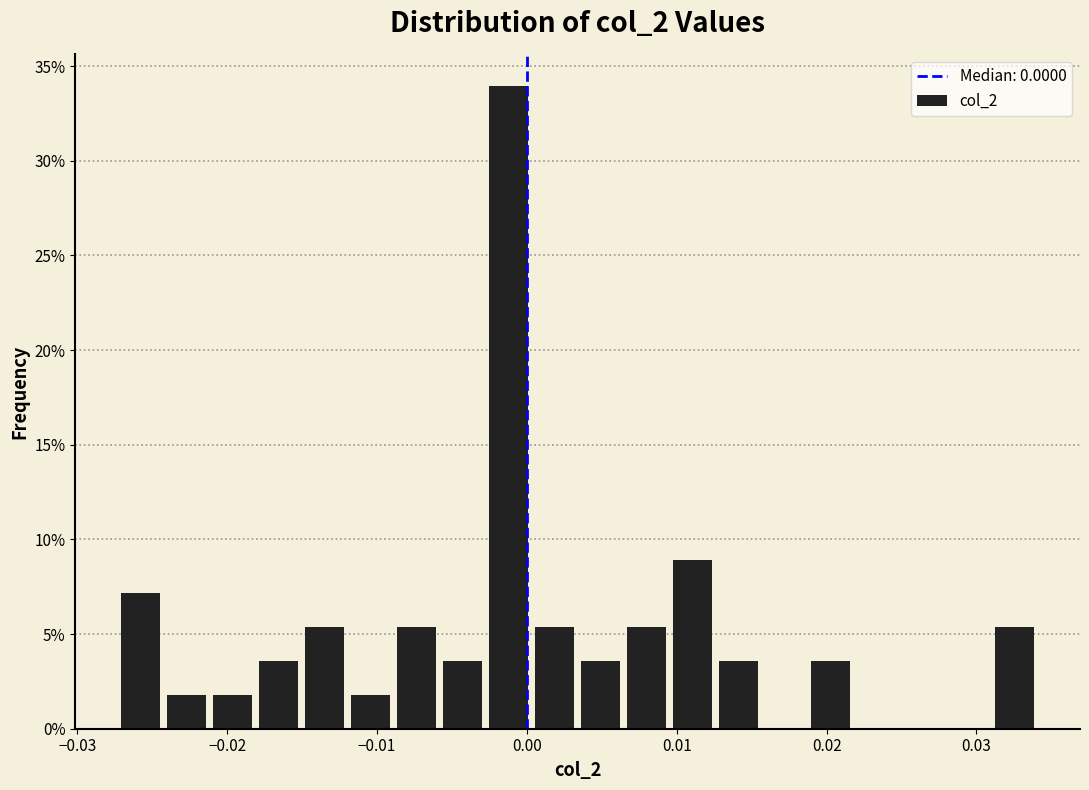

Around what value on the x-axis is the tallest bar? Give the approximate position of its centre, as read against the axis.

-0.001